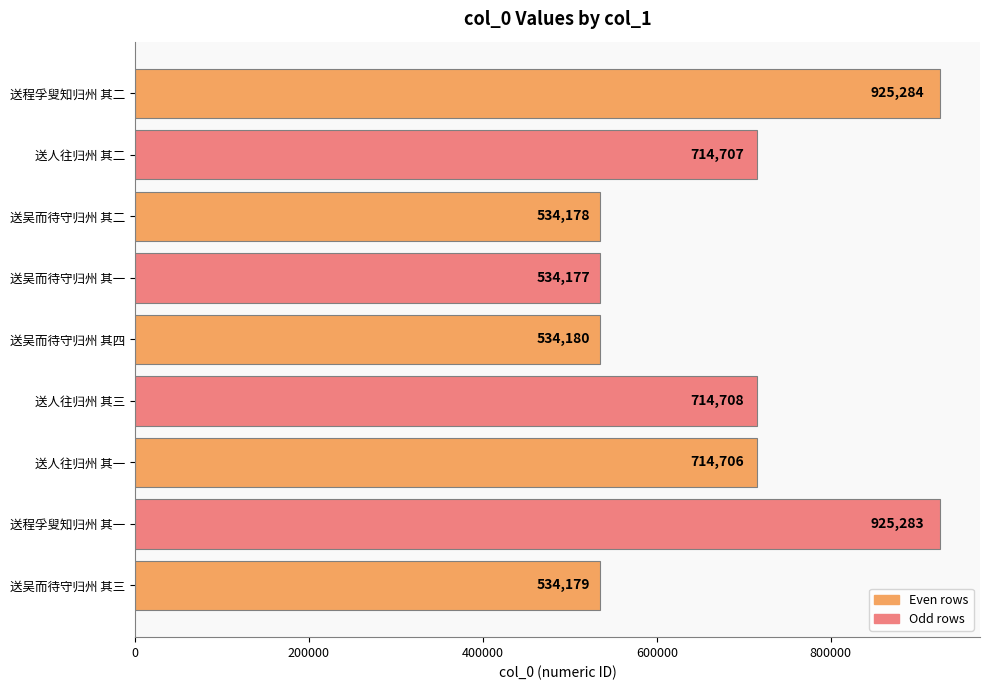

What is the greatest value displayed?

925284